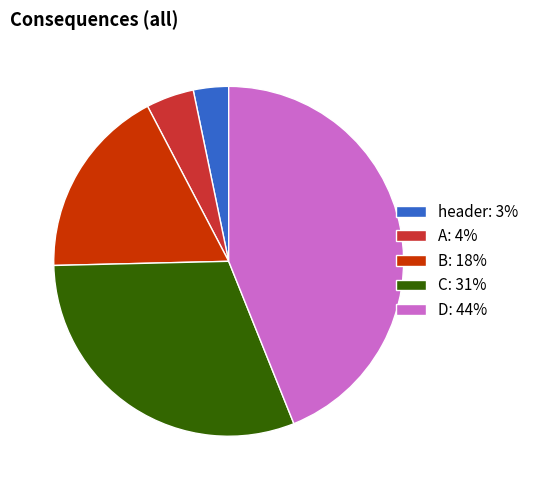

Rank the categories by value from lowest to highest.

header: 3%, A: 4%, B: 18%, C: 31%, D: 44%